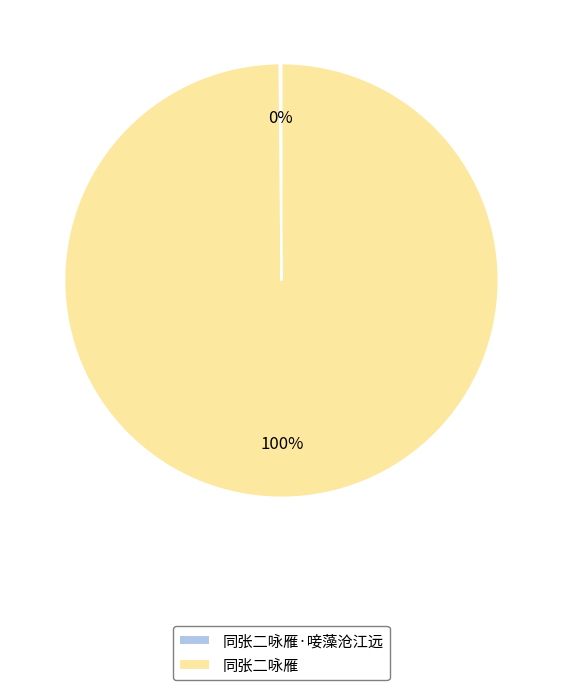

Which slice is the largest?

同张二咏雁